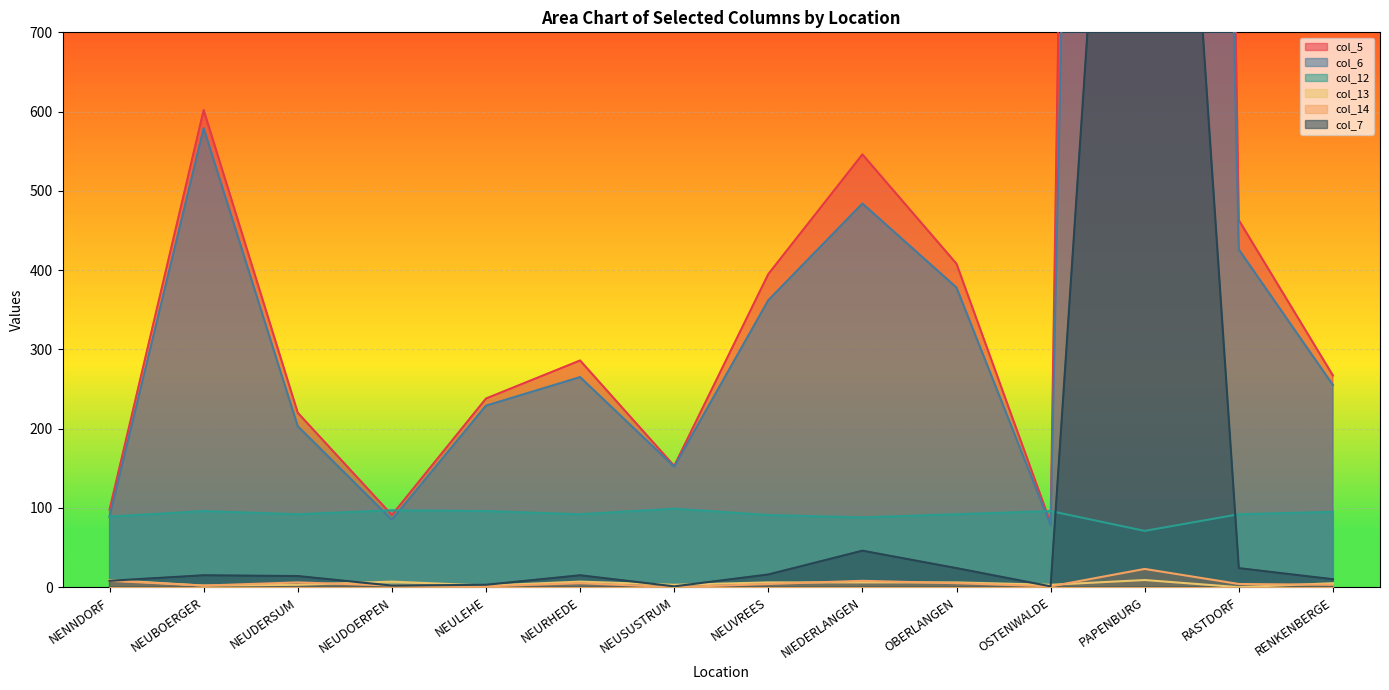

How many series are shown in this chart?

6